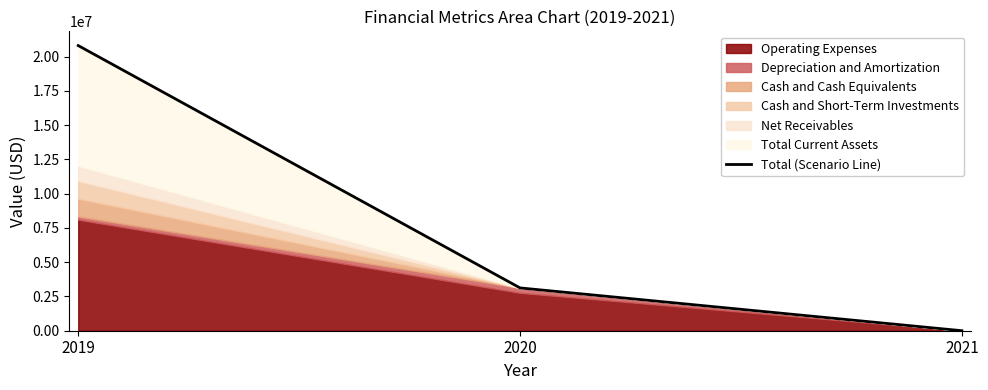

Reading left to right, list all the values displayed in this chart.

20796000	3121623	605